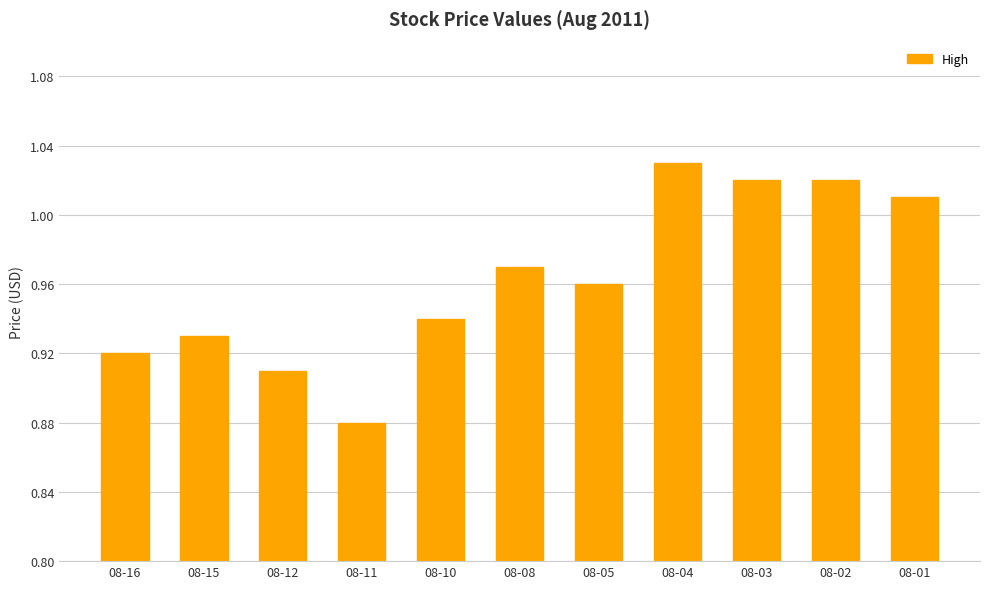

At which category does the chart reach its minimum across all series?

08-11